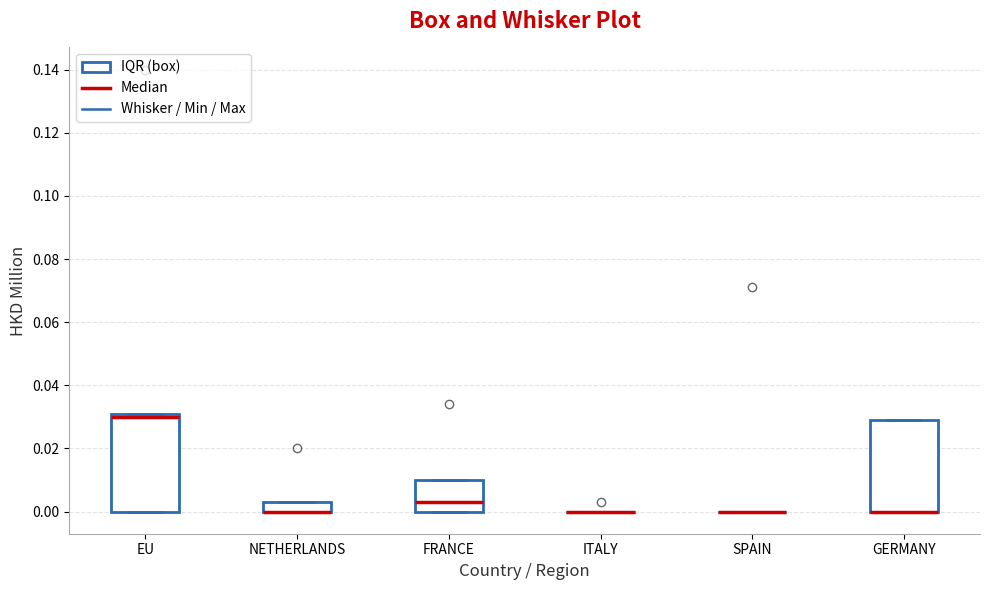

Where is the upper edge of the box for FRANCE on the y-axis? The values are not printed on the chart, so give them approximately, as read against the axis.

0.010